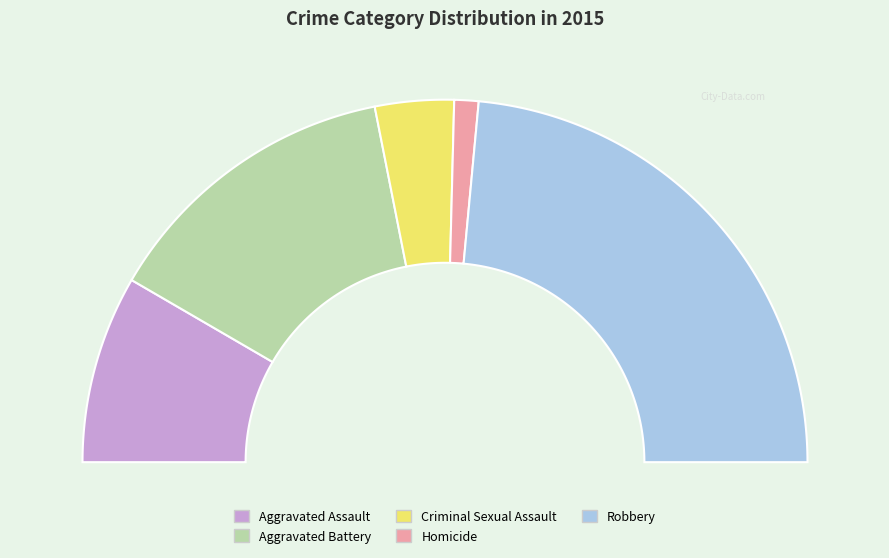

How many segments does this pie chart have?

5